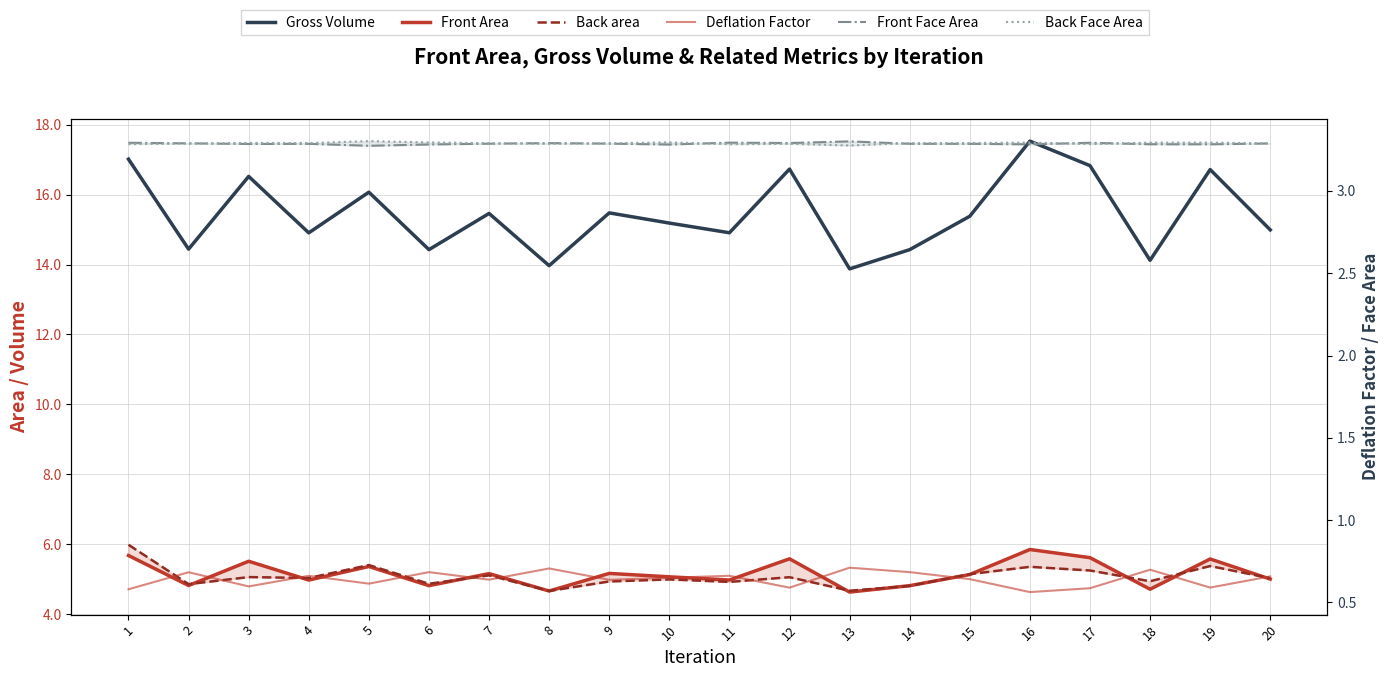

What is the value of the Deflation Factor point at the 3rd from the left?

0.6